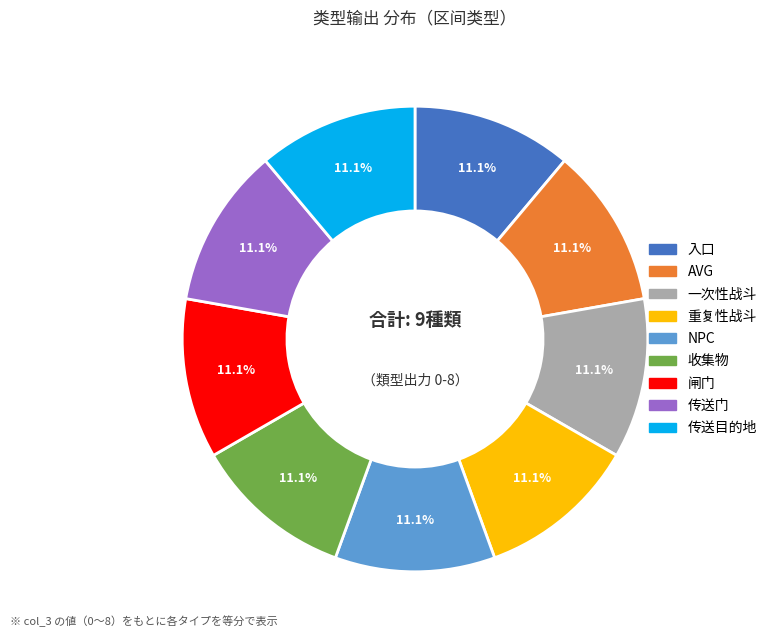

Is it true that 重复性战斗 is 1% of the pie?

False